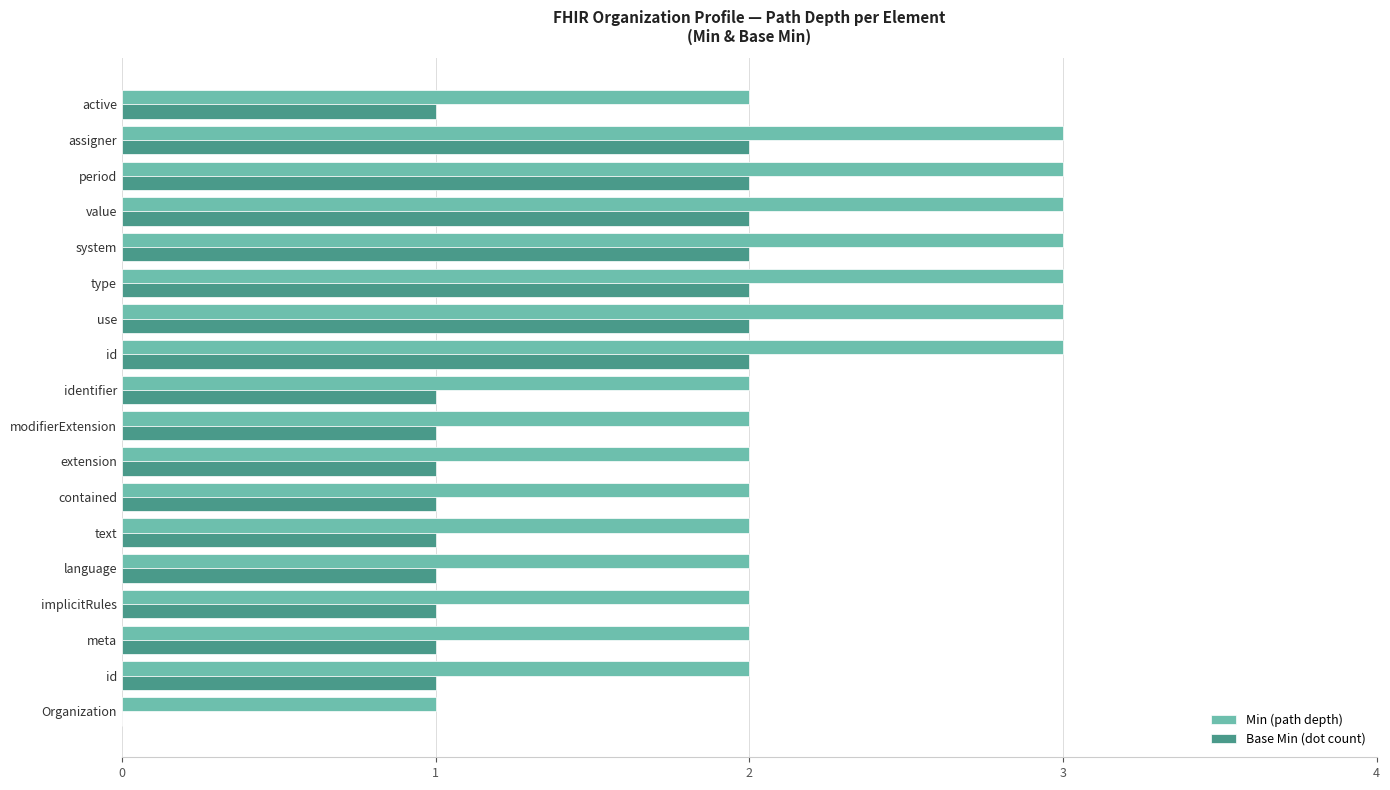

What are all the series names shown in the legend?

Min (path depth), Base Min (dot count)